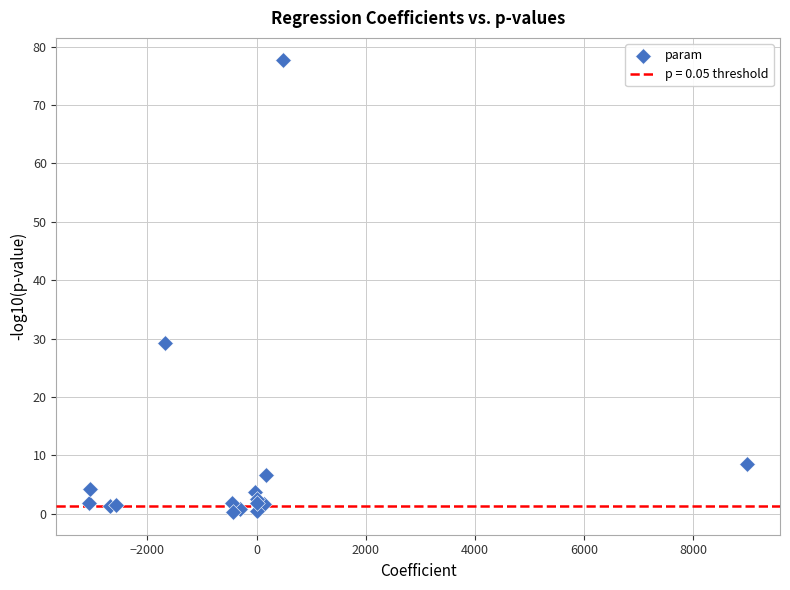

What Y value in the scatter plot is closest to 38?

29.2